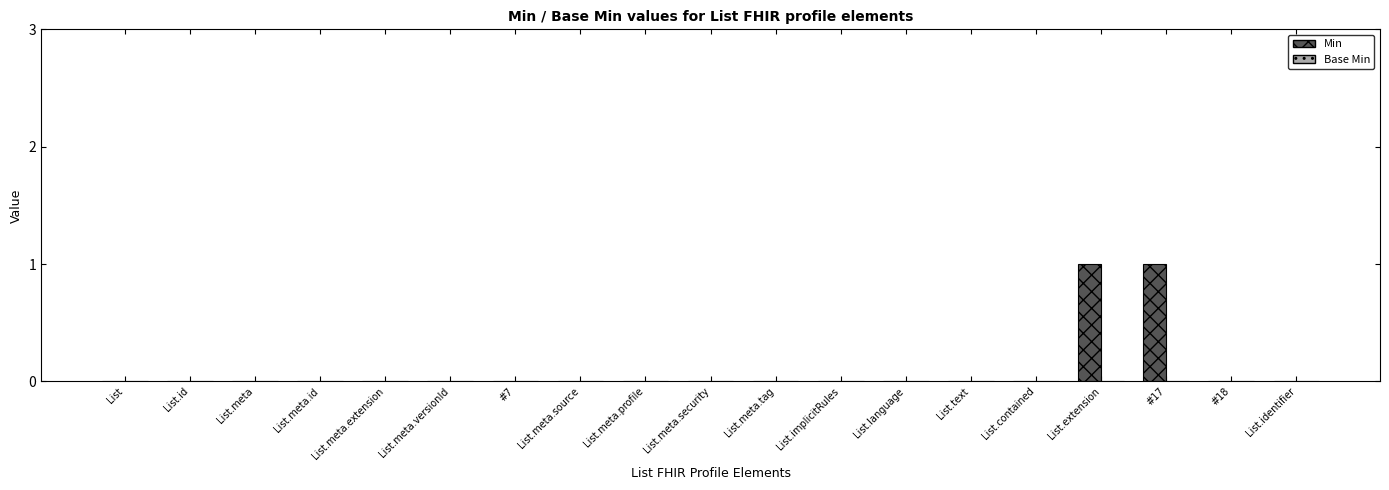

Which has a higher value, #17 or List.id?

#17